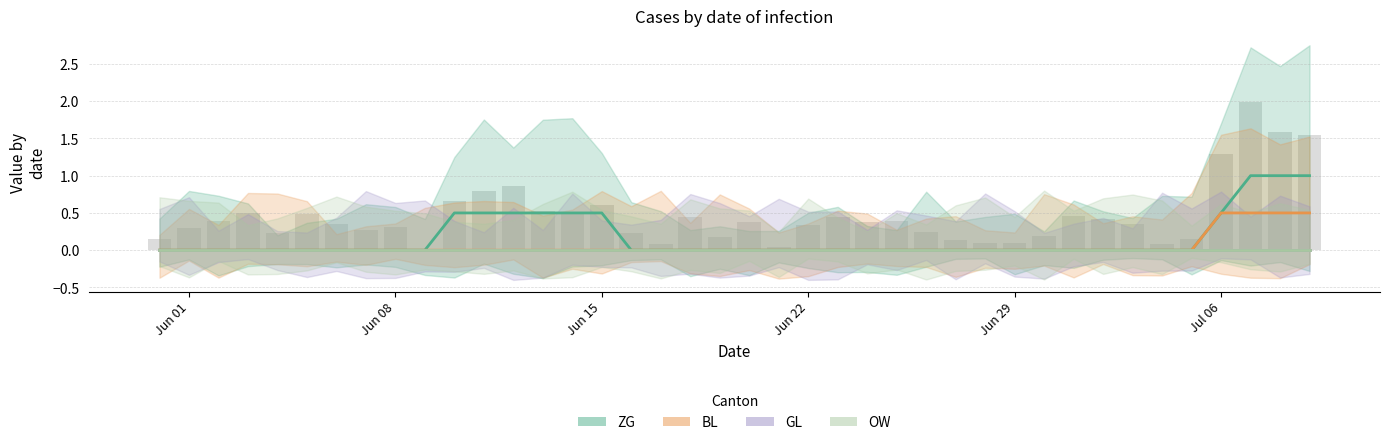

Is the value of BL at 18 greater than the value of ZG at 38?

No